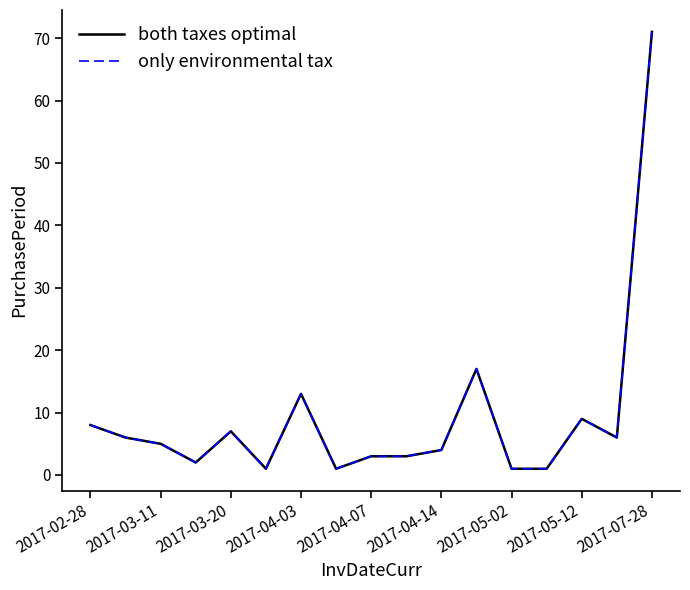

Does the chart display data point markers on the line(s)?

No